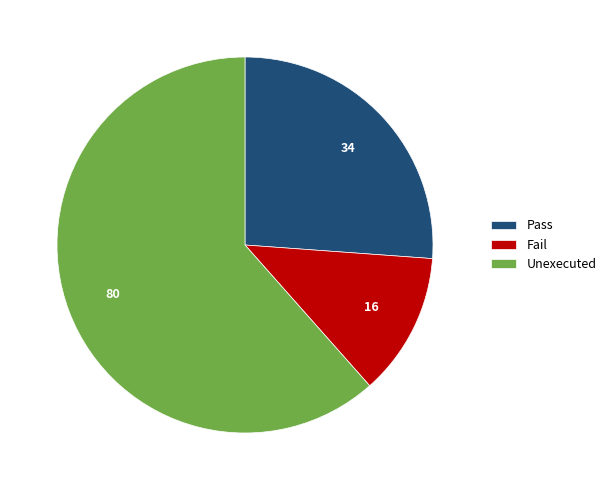

How many segments does this pie chart have?

3